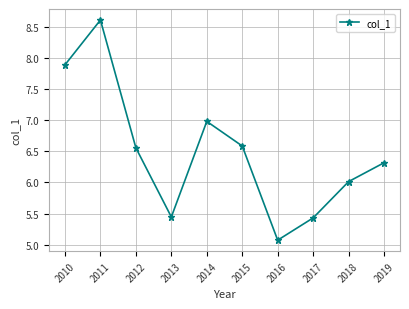

What is the difference between the second highest and second lowest values?

2.5